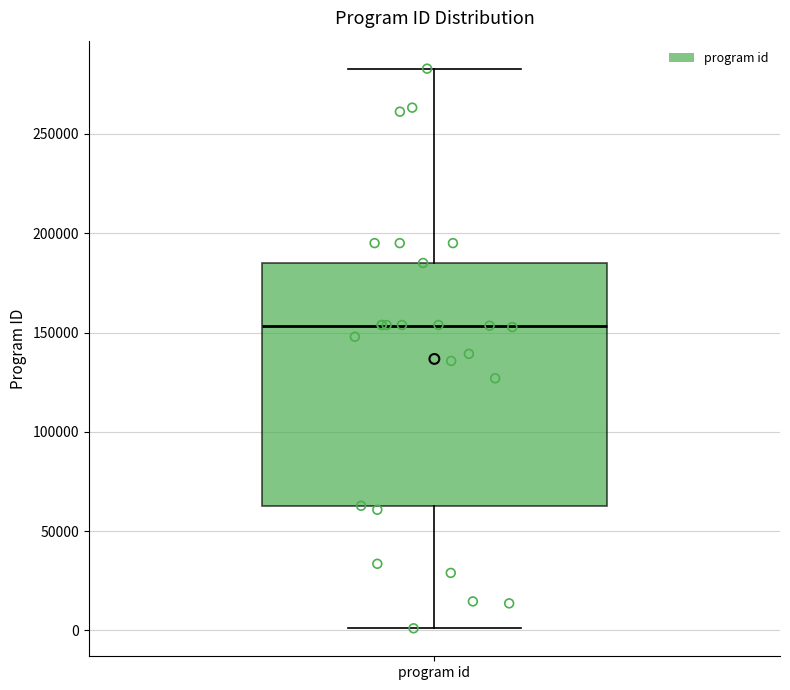

Read this box plot against the y-axis: the position of the median line, the range covered by the box, and the ends of both whiskers. The values are not printed on the chart, so give them approximately, as read against the axis.

median 155000, box 65000 to 185000, whiskers 0 to 285000